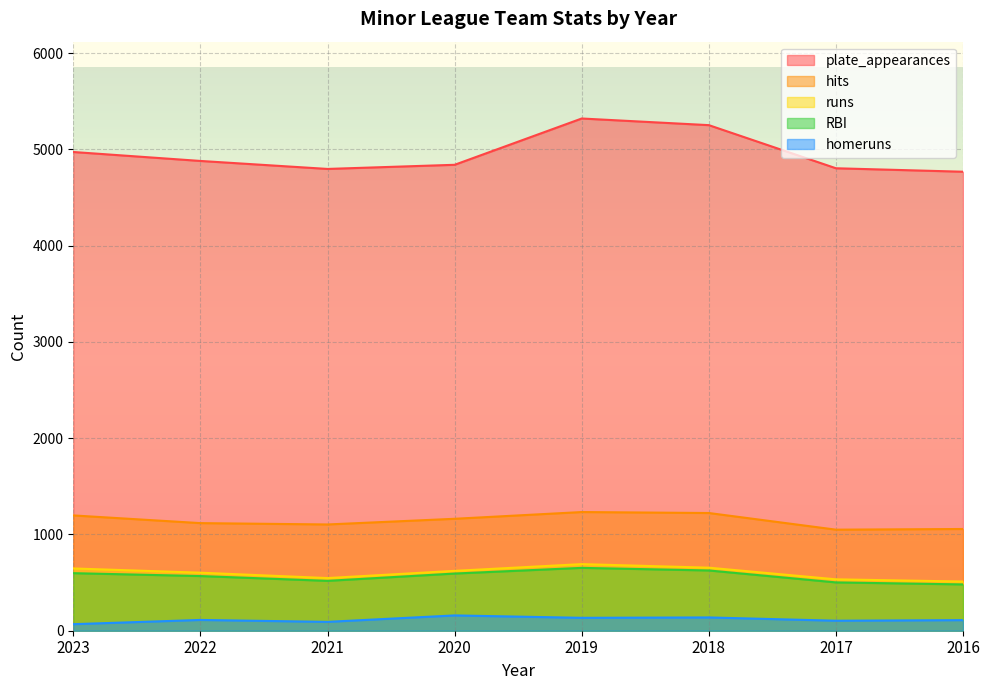

At 2022, list the series in order from smallest to largest.

homeruns, RBI, runs, hits, plate_appearances